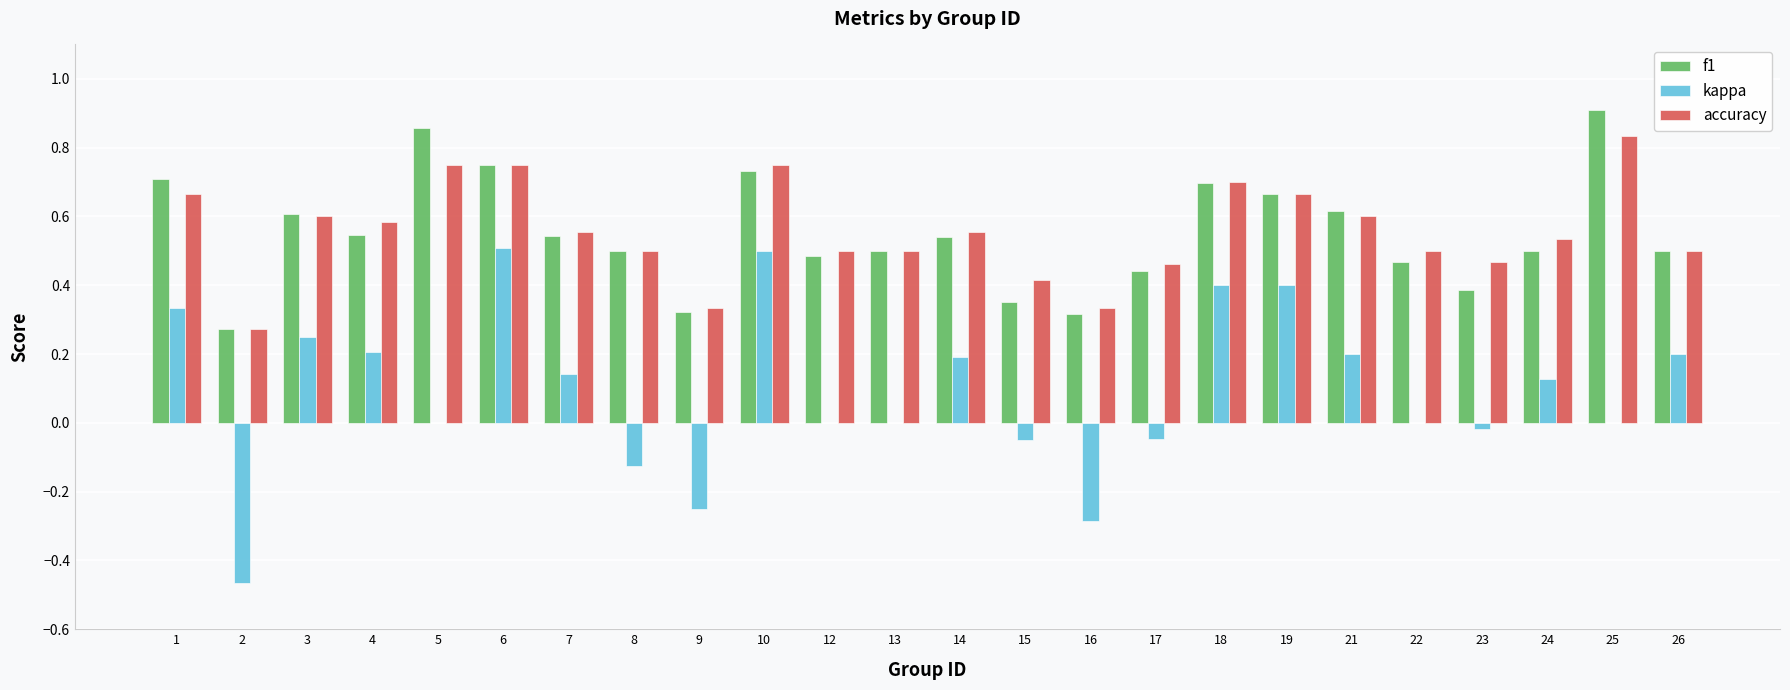

True or false: f1 has a value of 0.9 at 8.

False